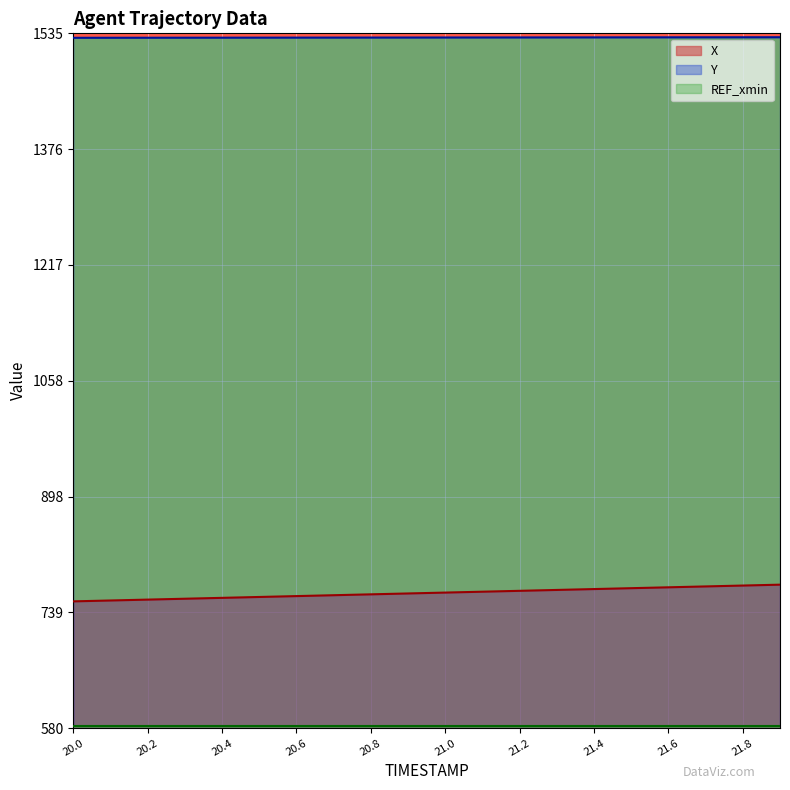

What is the spread (max minus min) of values at 20.2?

945.5